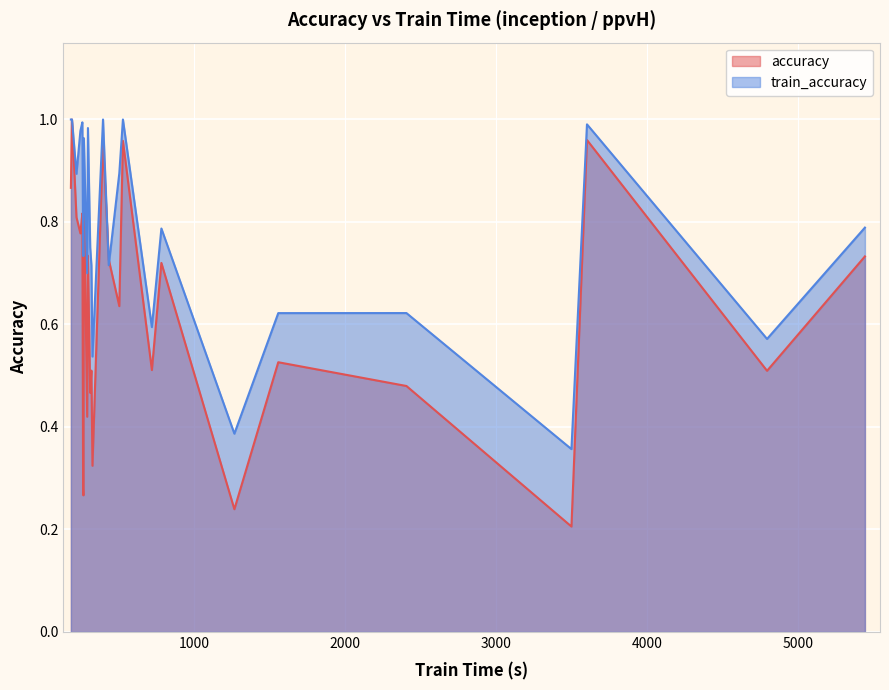

Rank the series by their average value, from lowest to highest.

accuracy, train_accuracy